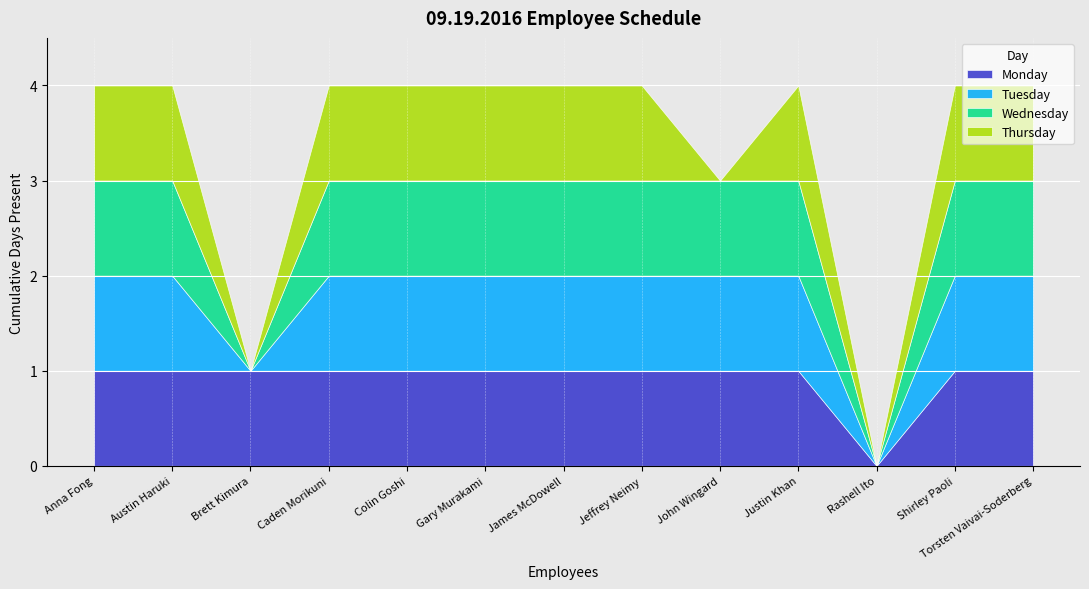

Which series has the widest spread of values?

Monday